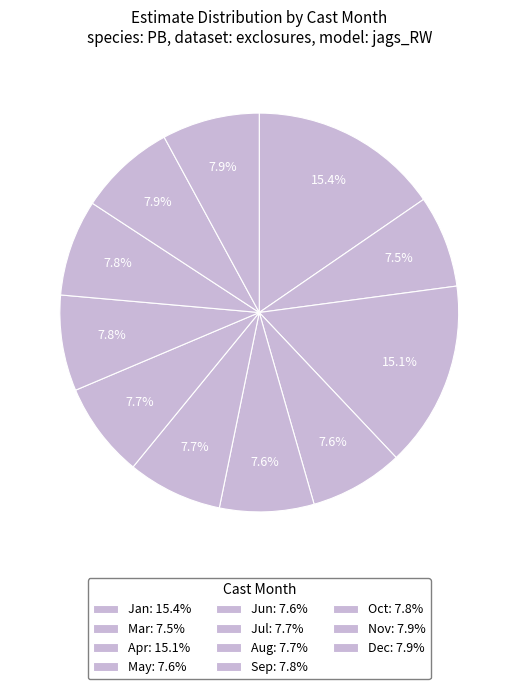

How many segments does this pie chart have?

11